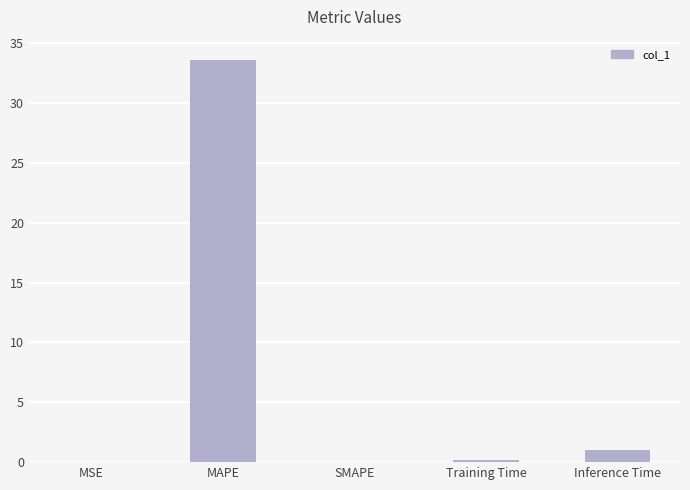

What is the sum of the values at SMAPE and MAPE?

33.6